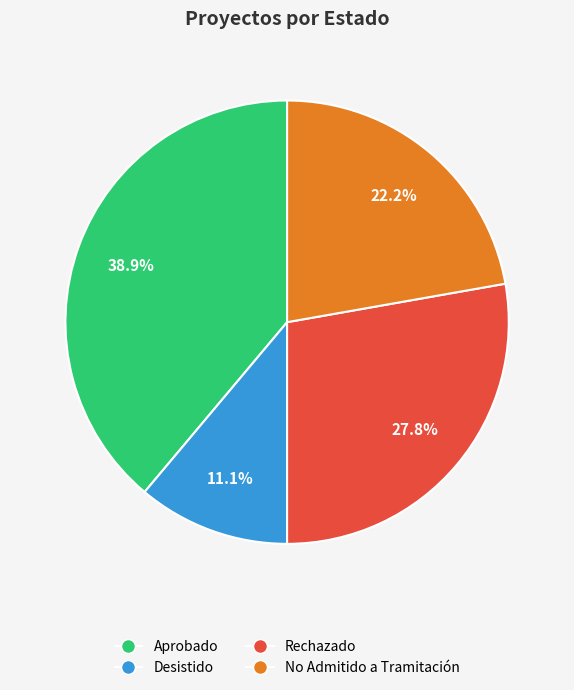

Is it true that No Admitido a Tramitación is 13% of the pie?

False